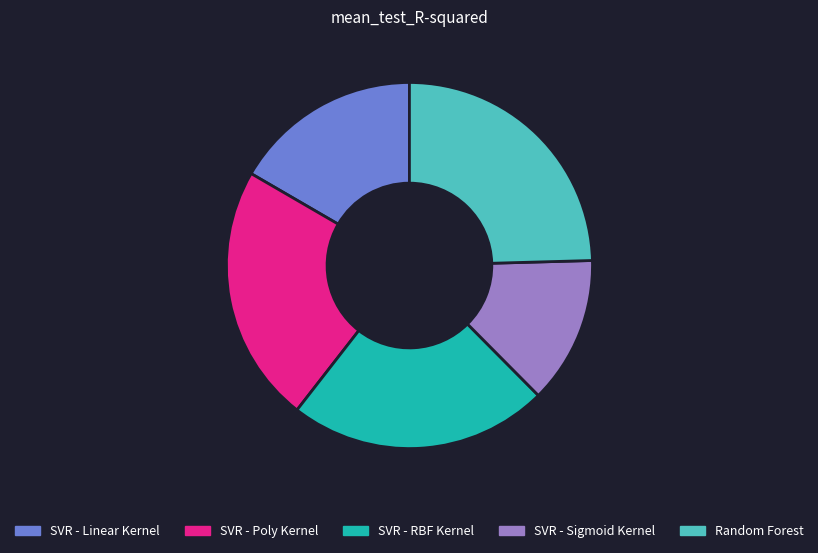

Which slice is the smallest?

SVR - Sigmoid Kernel